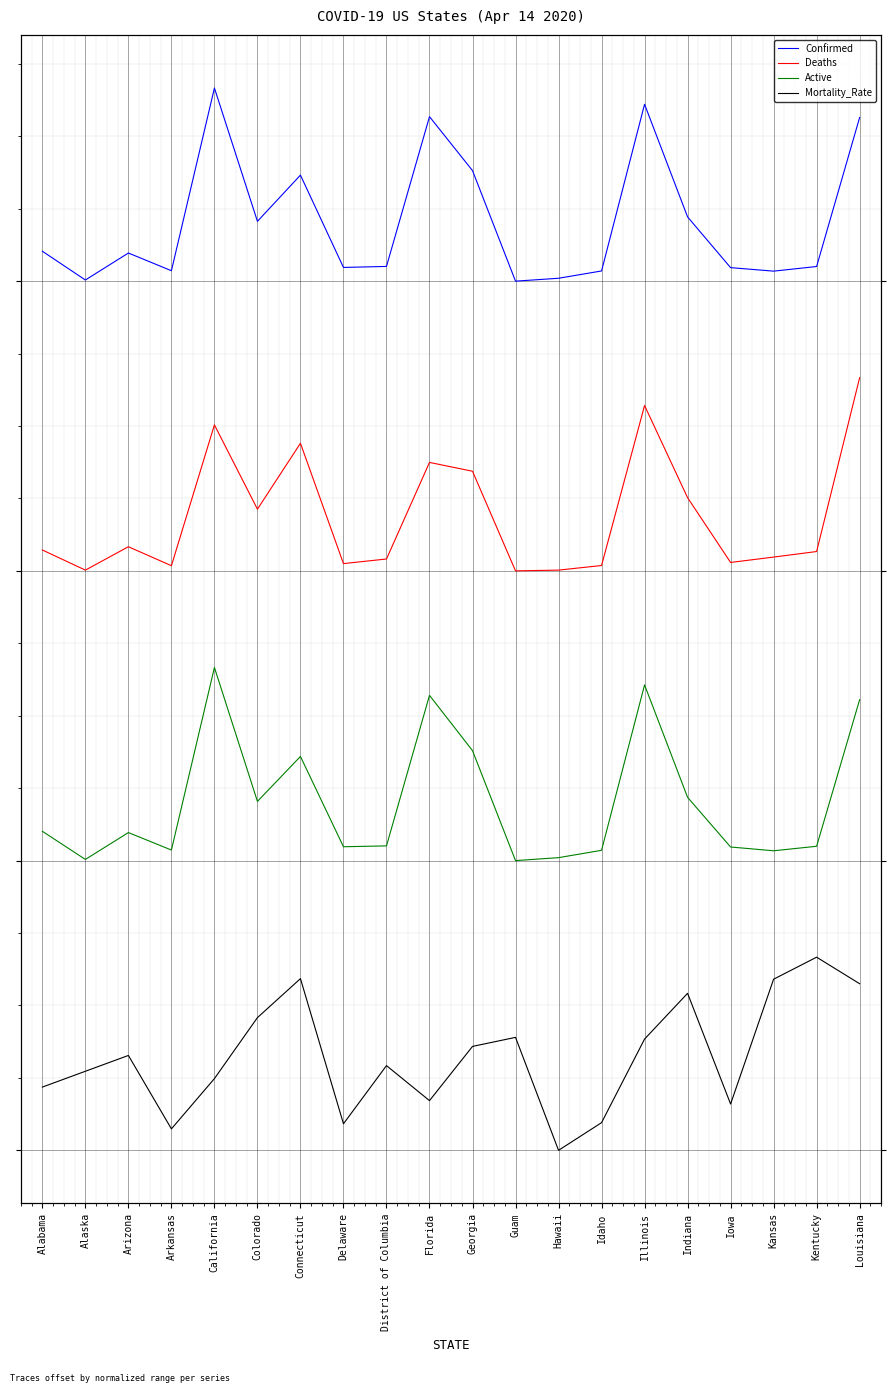

True or false: Mortality_Rate and Active cross at least once.

False